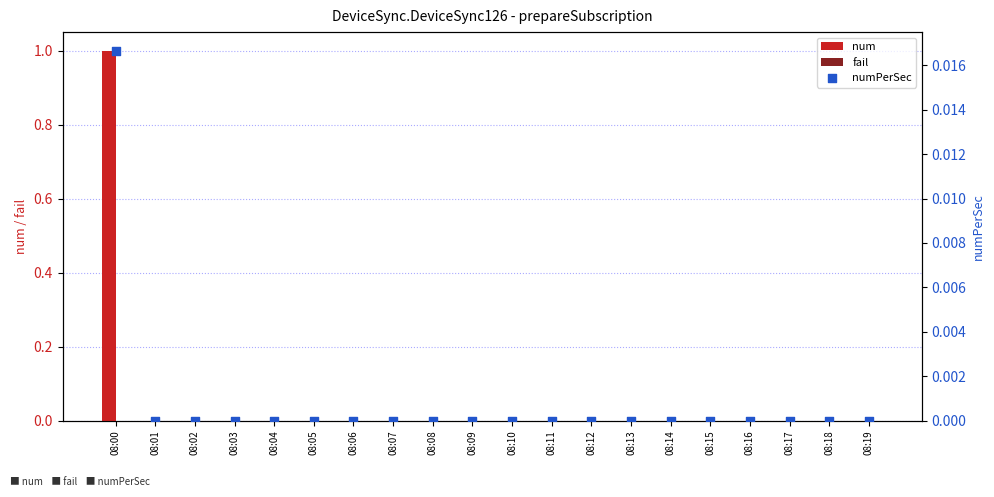

Is the value of numPerSec at 08:13 greater than the value of num at 08:03?

No